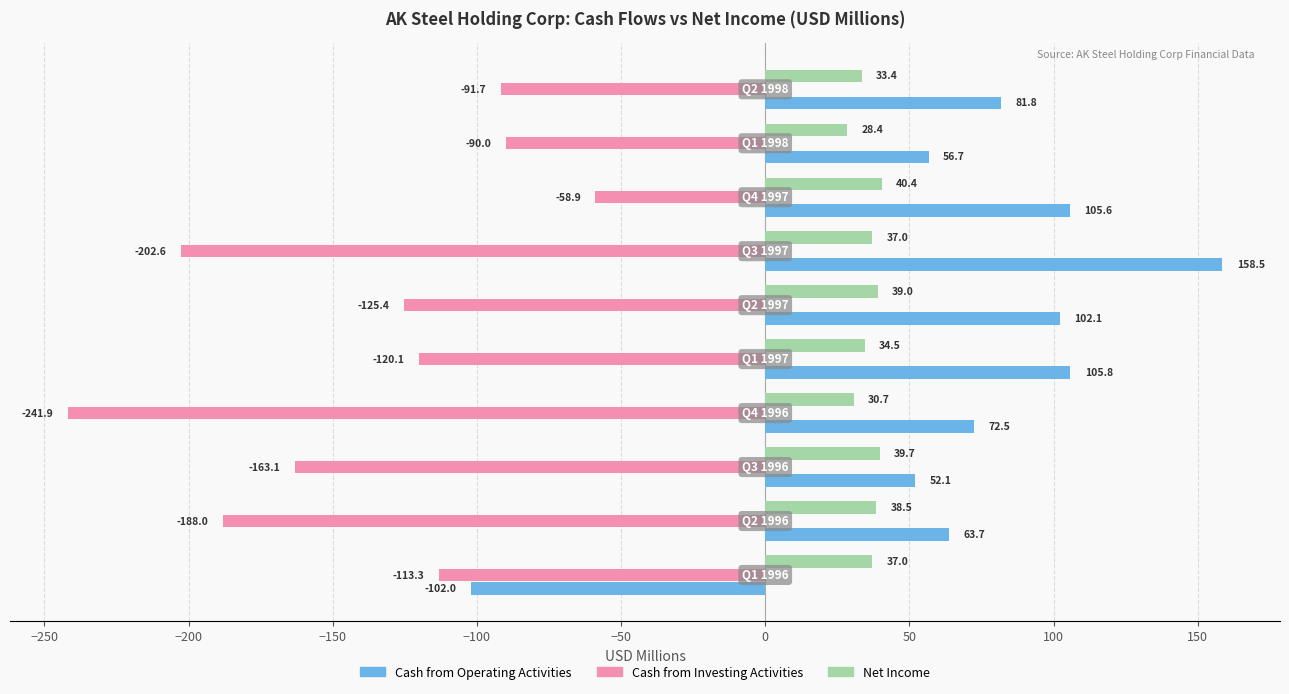

Which series has the widest spread of values?

Cash from Operating Activities